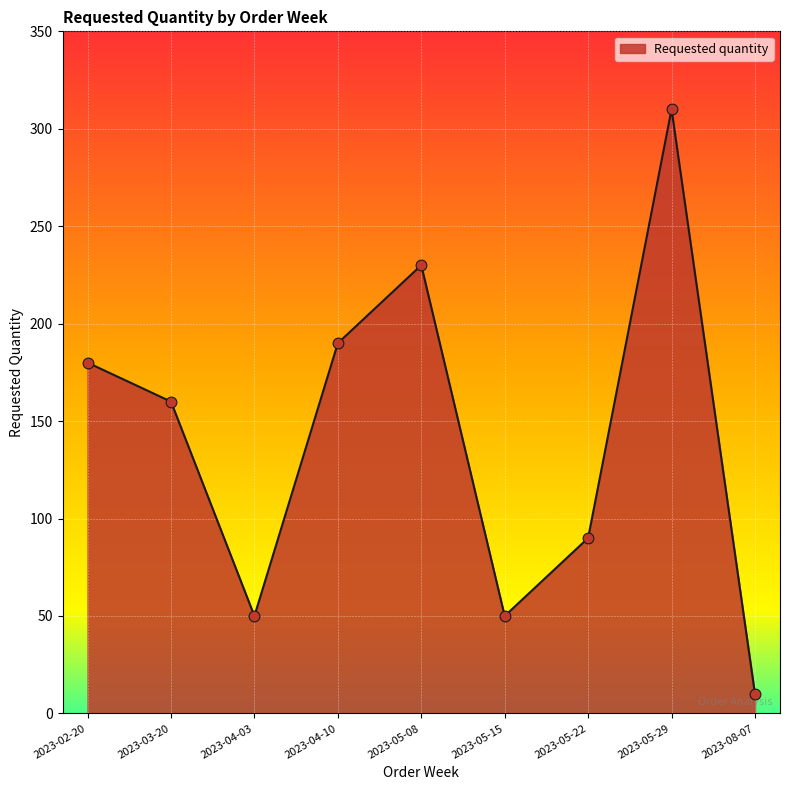

What is the change in value from 2023-03-20 to 2023-05-08?

+70